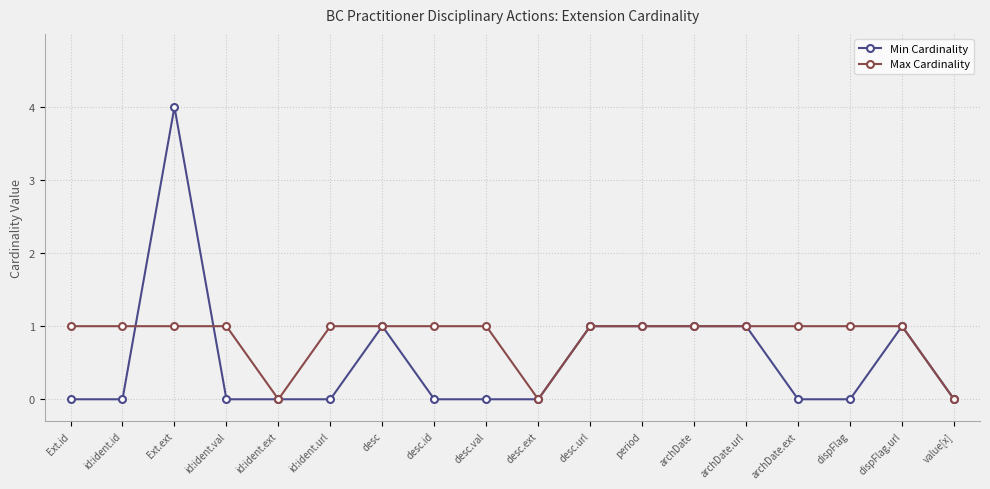

Which series has the largest total across all categories?

Max Cardinality